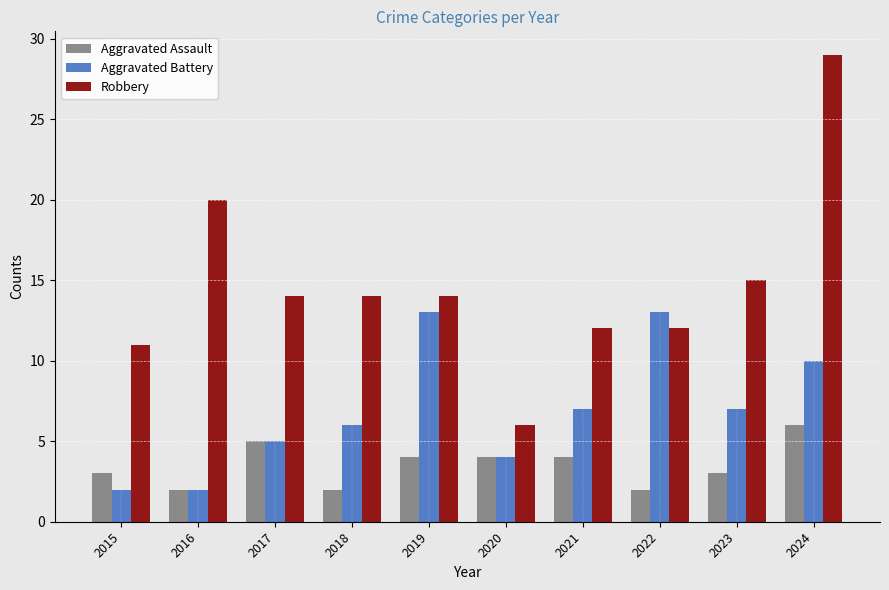

At how many categories does at least one series exceed 21?

1